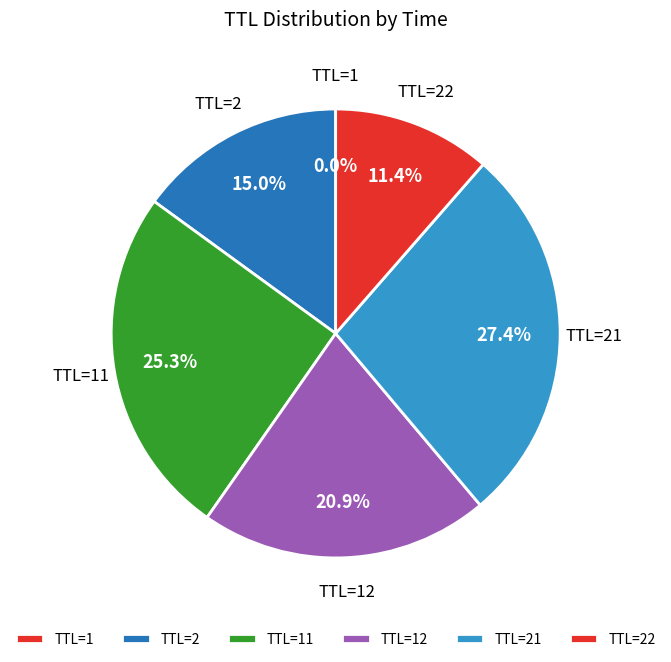

Is there any slice that represents more than half of the pie?

No